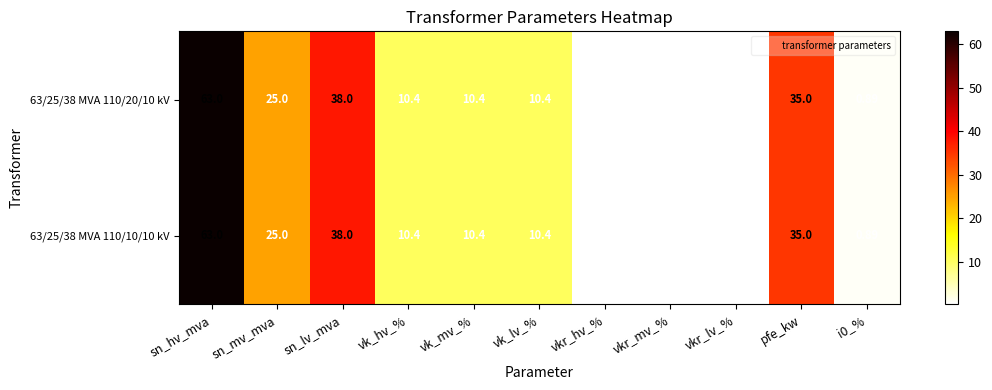

Where does the 63/25/38 MVA 110/10/10 kV series first go above 10?

sn_hv_mva